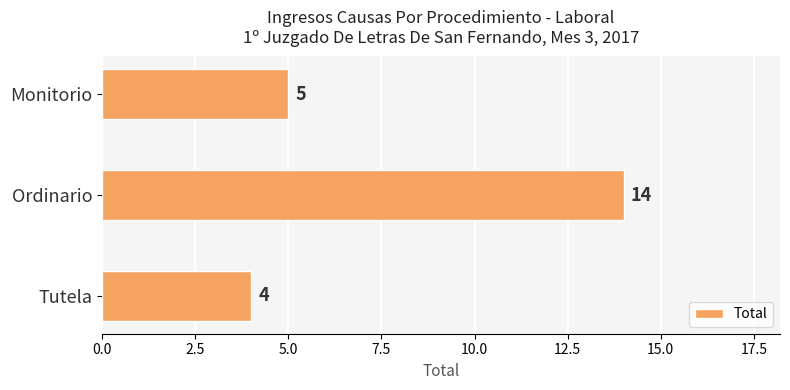

What is the value of the 1st bar from the top?

5